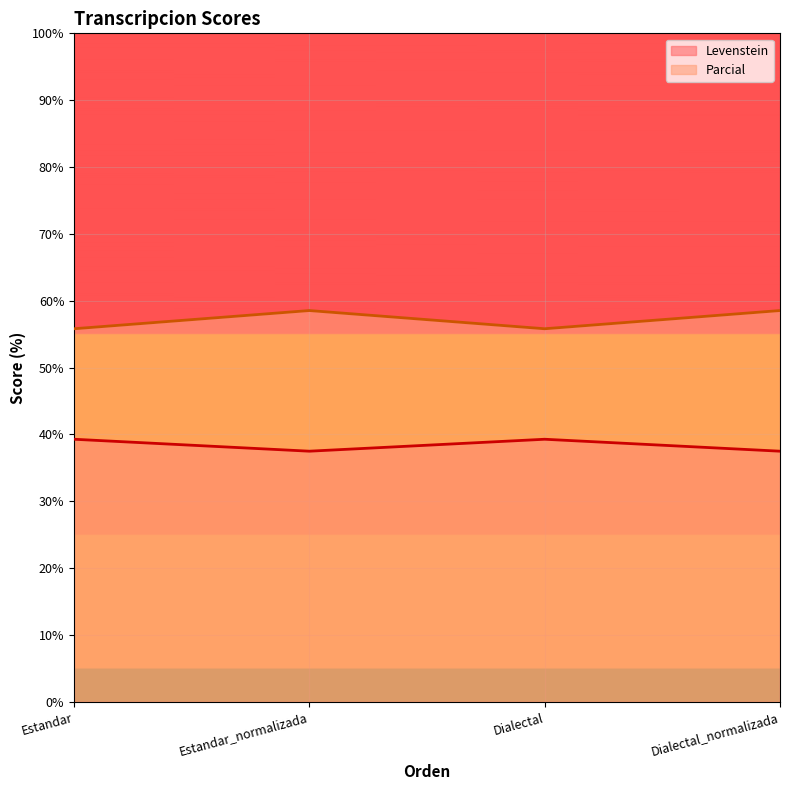

How many values in the Parcial series exceed 58?

2